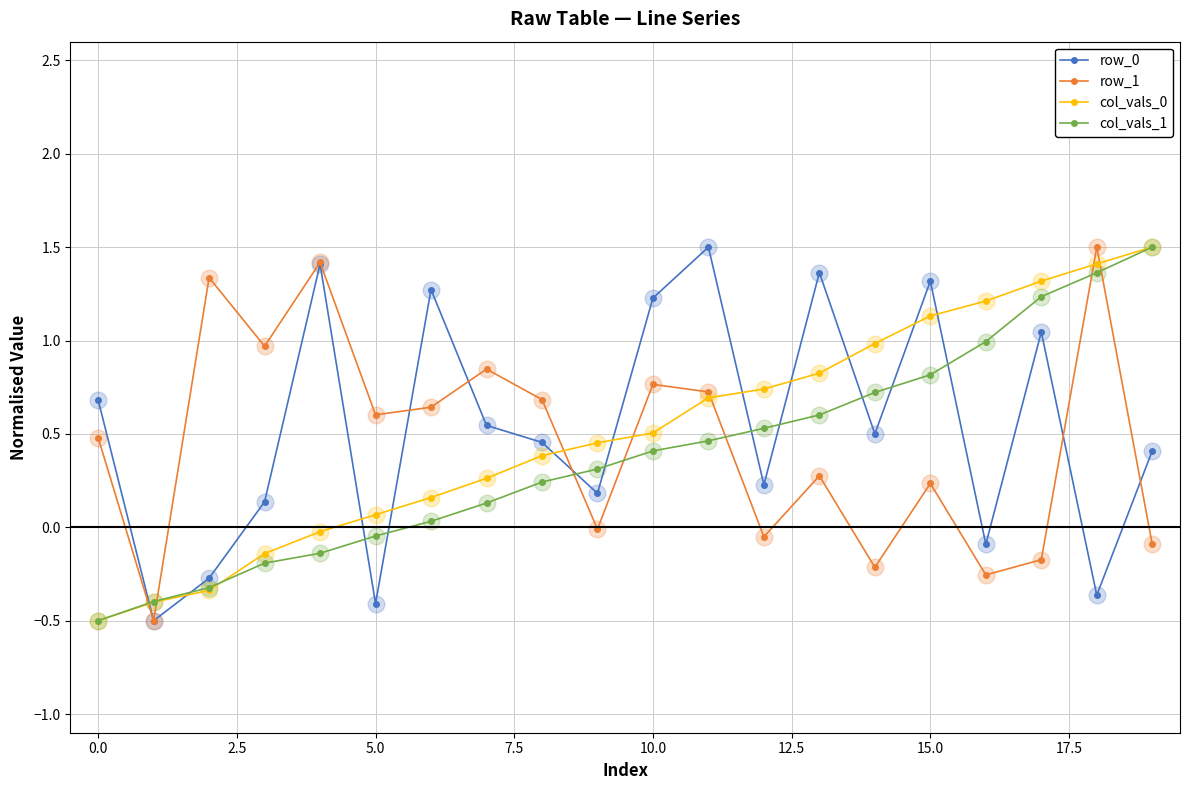

What is the highest value of the row_0 series?

1.5